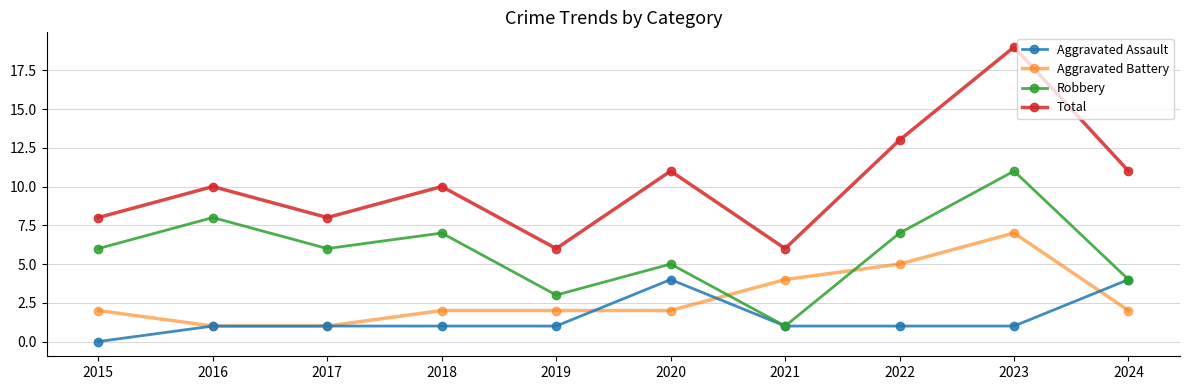

Is it true that Aggravated Assault equals 1 at 2016?

True